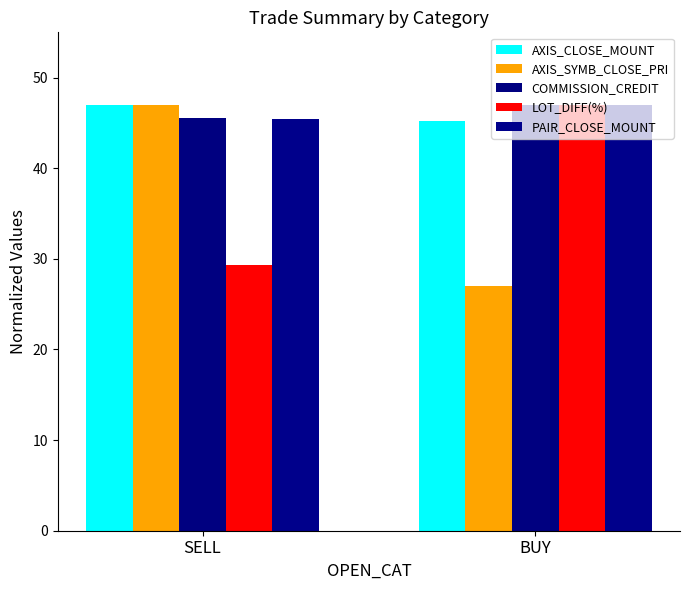

What is the value of the PAIR_CLOSE_MOUNT bar at the 2nd from the left?

47.0